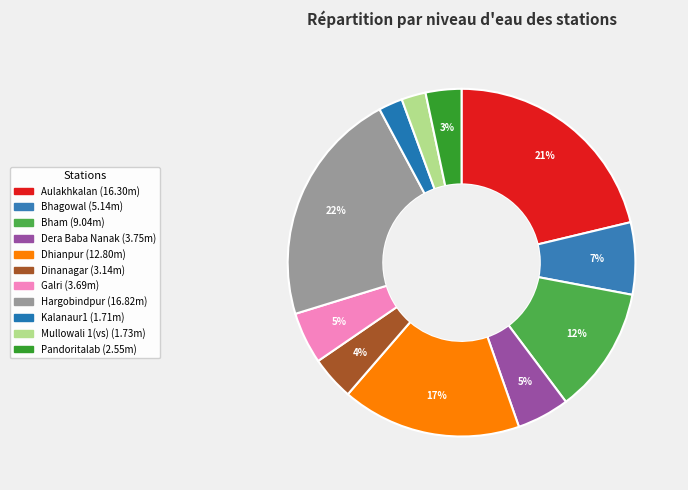

Does any single category account for the majority?

No